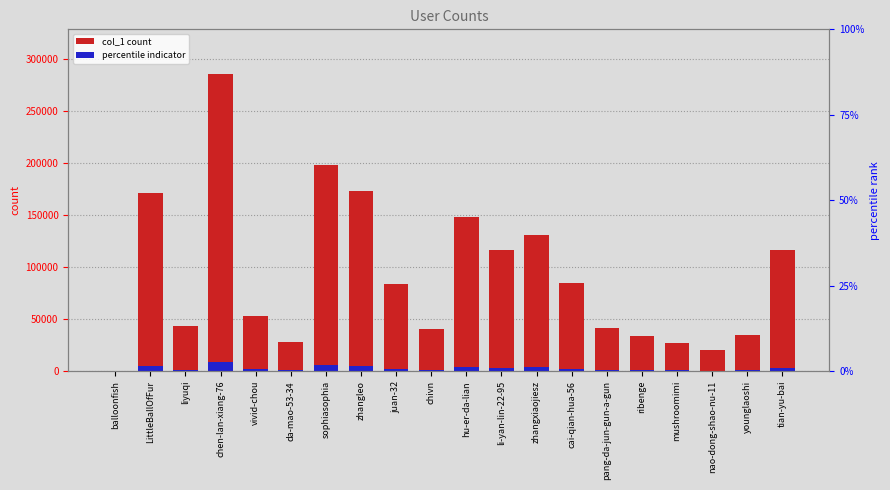

What position from the left is zhangxiaojiesz?

13